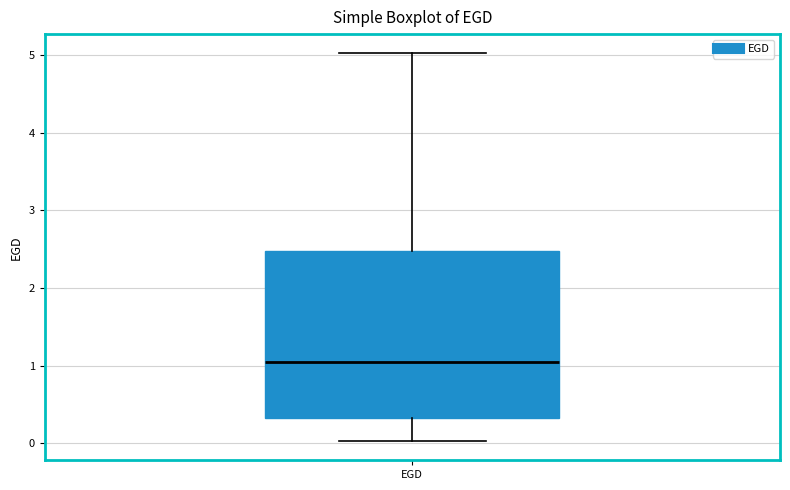

Read this box plot against the y-axis: the position of the median line, the range covered by the box, and the ends of both whiskers. The values are not printed on the chart, so give them approximately, as read against the axis.

median 1.0, box 0.3 to 2.5, whiskers 0.0 to 5.0